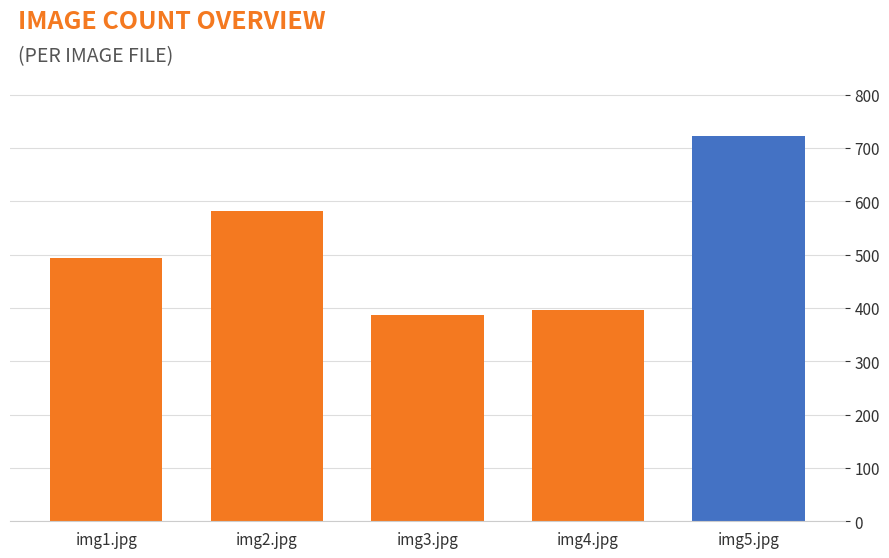

Reading left to right, what are all the values shown in this chart?

img1.jpg=493	img2.jpg=581	img3.jpg=386	img4.jpg=396	img5.jpg=722